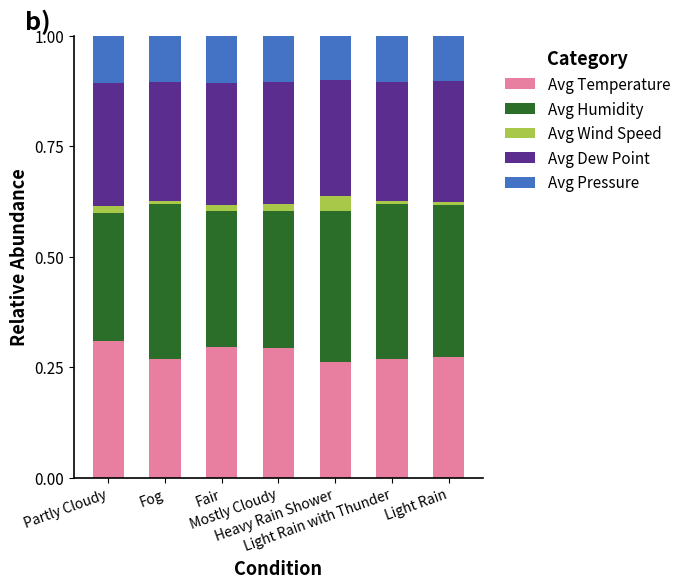

What is the label of the 7th bar from the left?

Light Rain